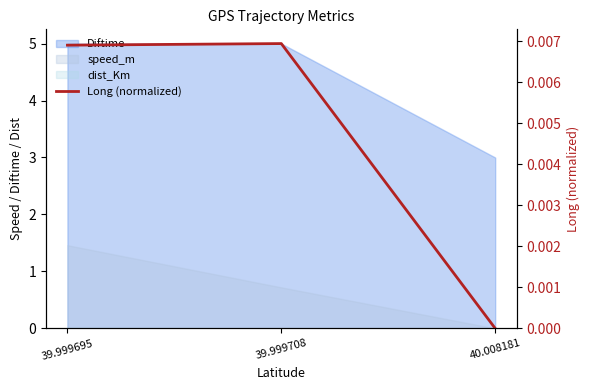

What position from the right is 40.008181?

1